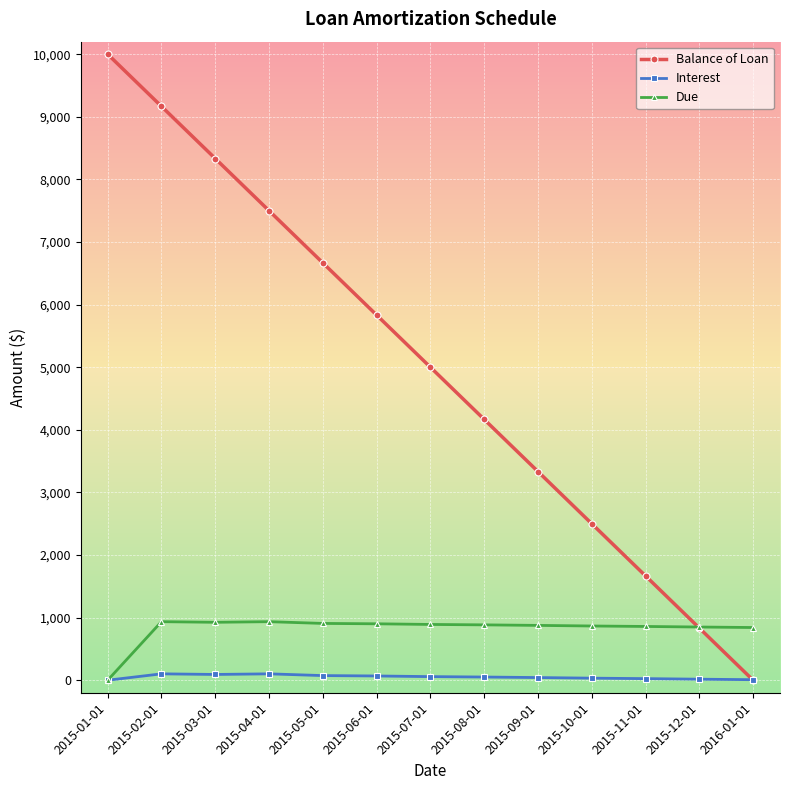

At 2015-03-01, list the series in order from smallest to largest.

Interest, Due, Balance of Loan